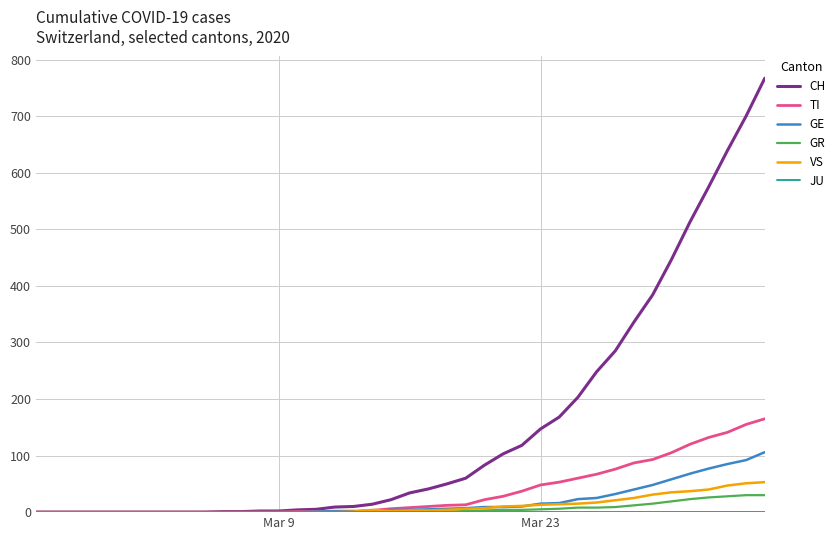

What is the difference between the maximum and minimum values in the GE series?

106